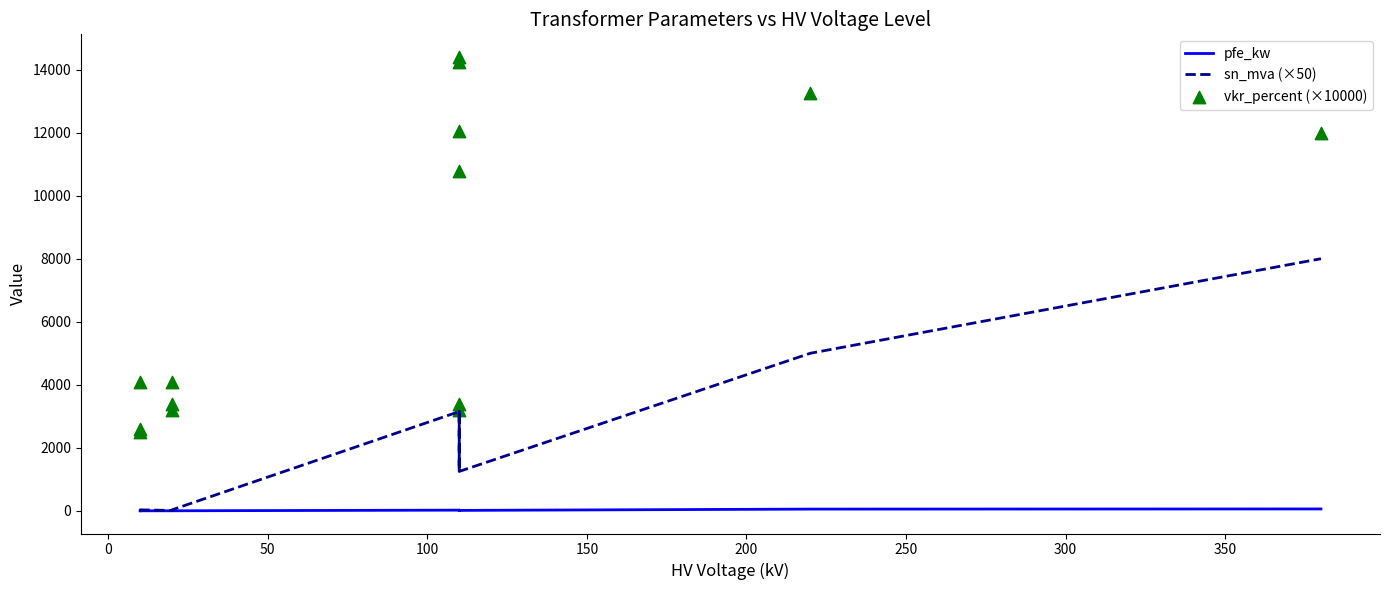

Which series reaches the maximum Y coordinate?

vkr_percent (×10000)